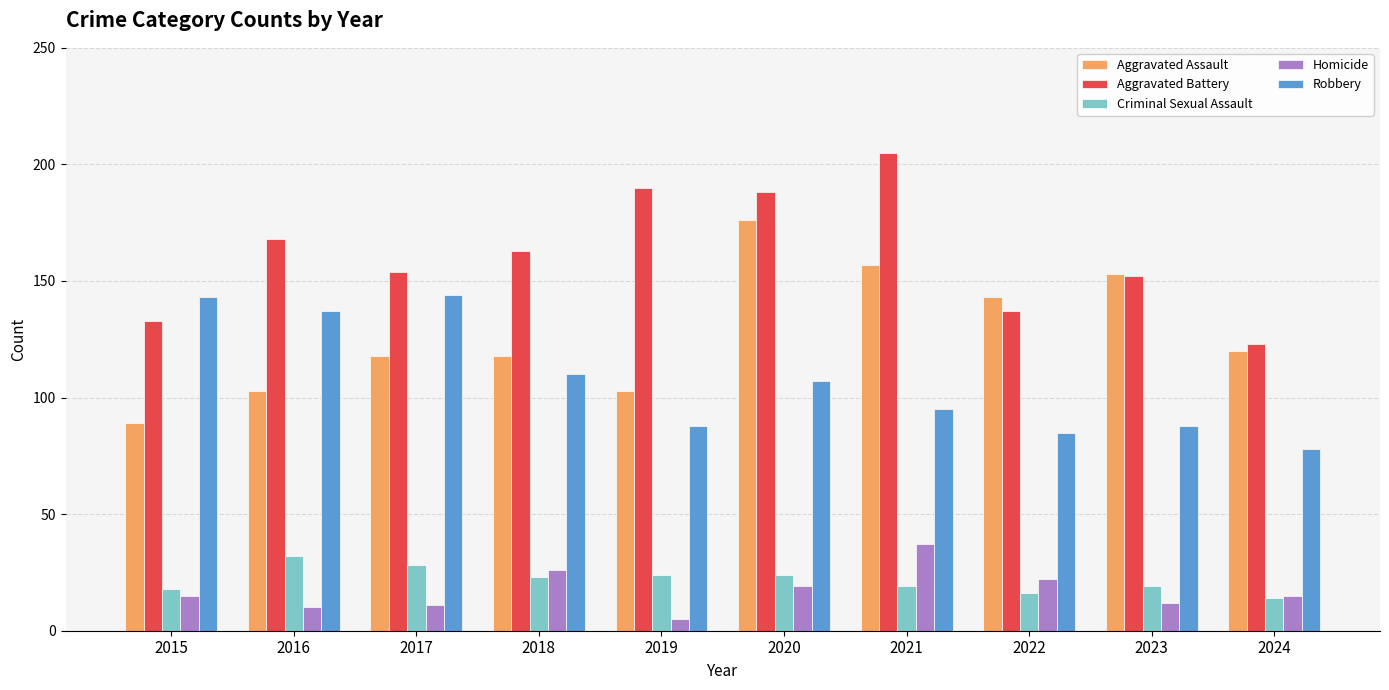

Reading left to right, what are all the values shown in this chart?

Aggravated Assault: 89	103	118	118	103	176	157	143	153	120
Aggravated Battery: 133	168	154	163	190	188	205	137	152	123
Criminal Sexual Assault: 18	32	28	23	24	24	19	16	19	14
Homicide: 15	10	11	26	5	19	37	22	12	15
Robbery: 143	137	144	110	88	107	95	85	88	78